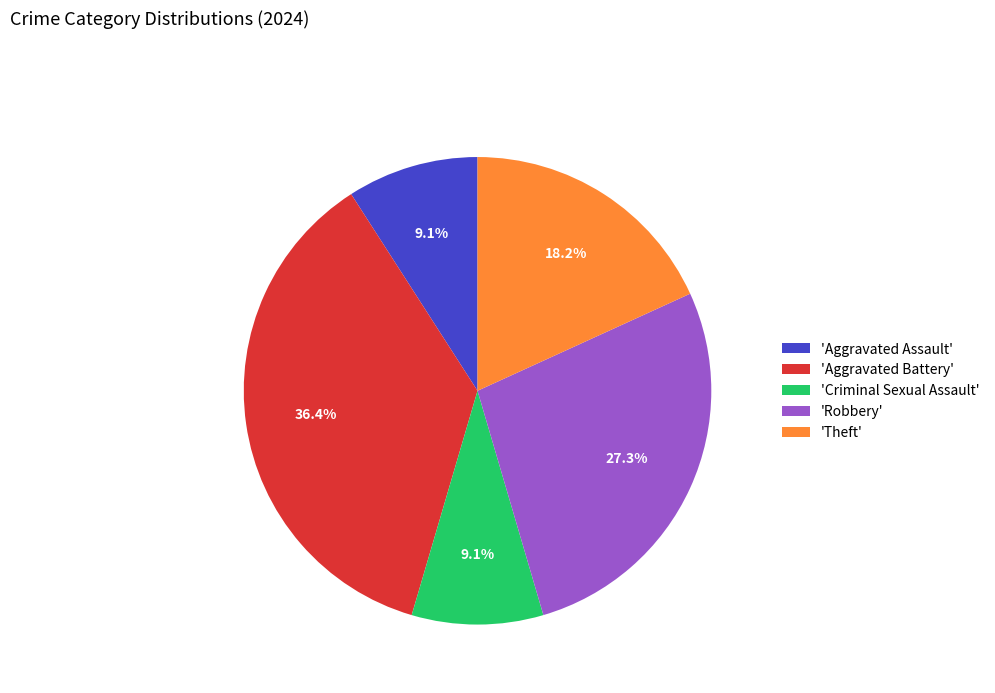

Which category has the biggest portion of the pie?

'Aggravated Battery'